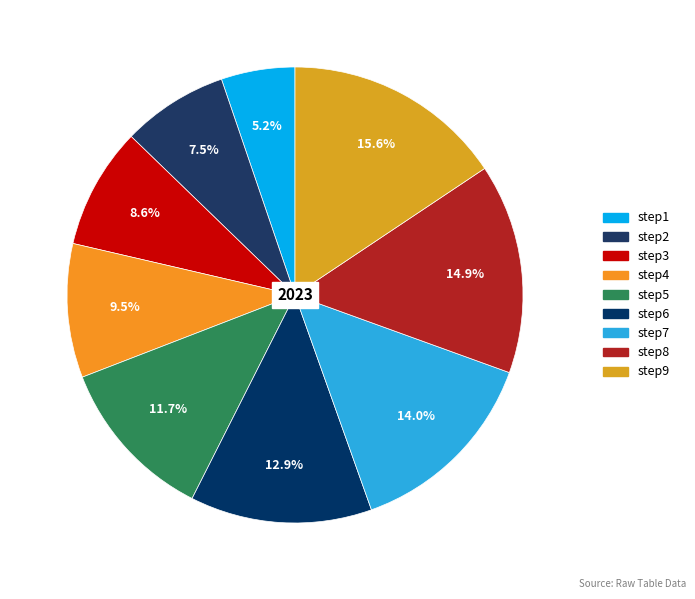

To the nearest percent, what is the average slice percentage?

11%